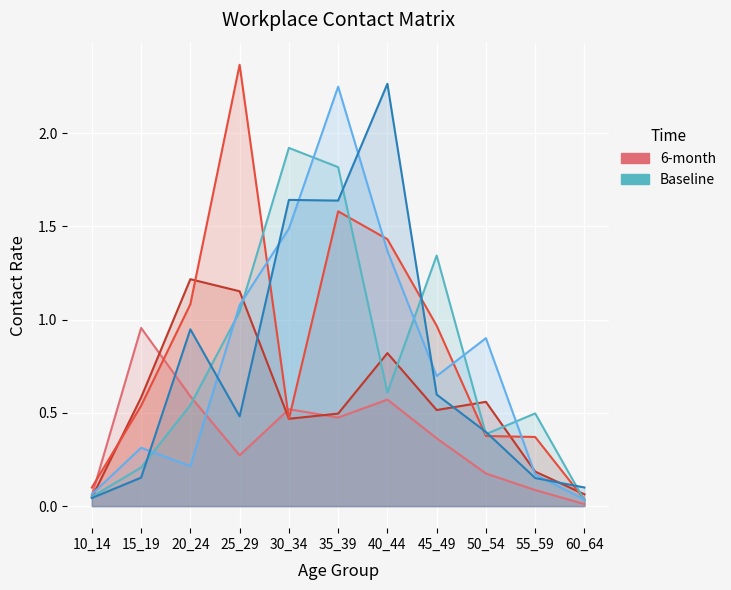

True or false: 6-month has a value of 0.4 at 25_29.

False